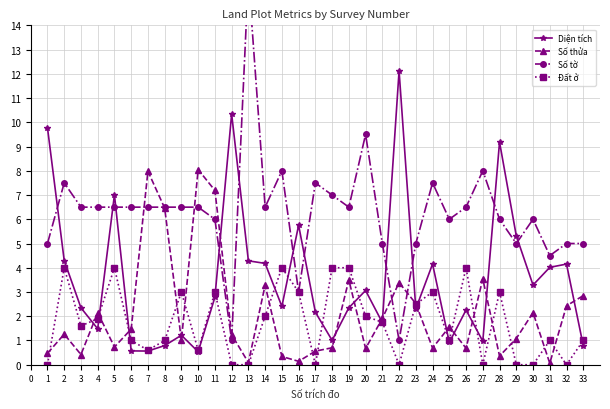

What is the difference between the Số thửa values at 22 and 31?

3.3